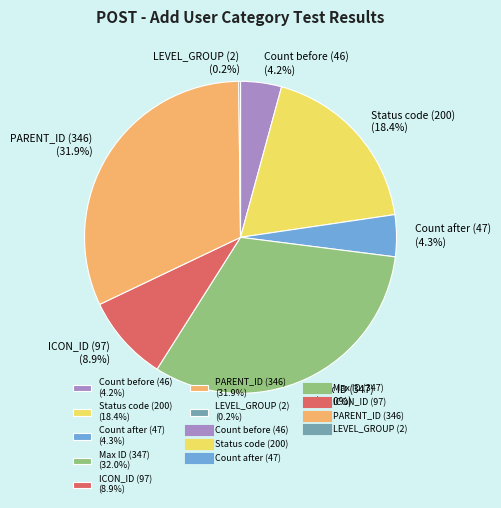

What portion of the pie excludes Count after (47) (4.3%)?

95.7%